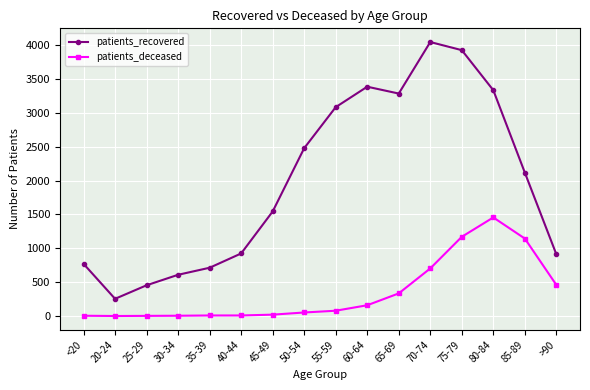

What is the label of the 4th point from the right?

75-79